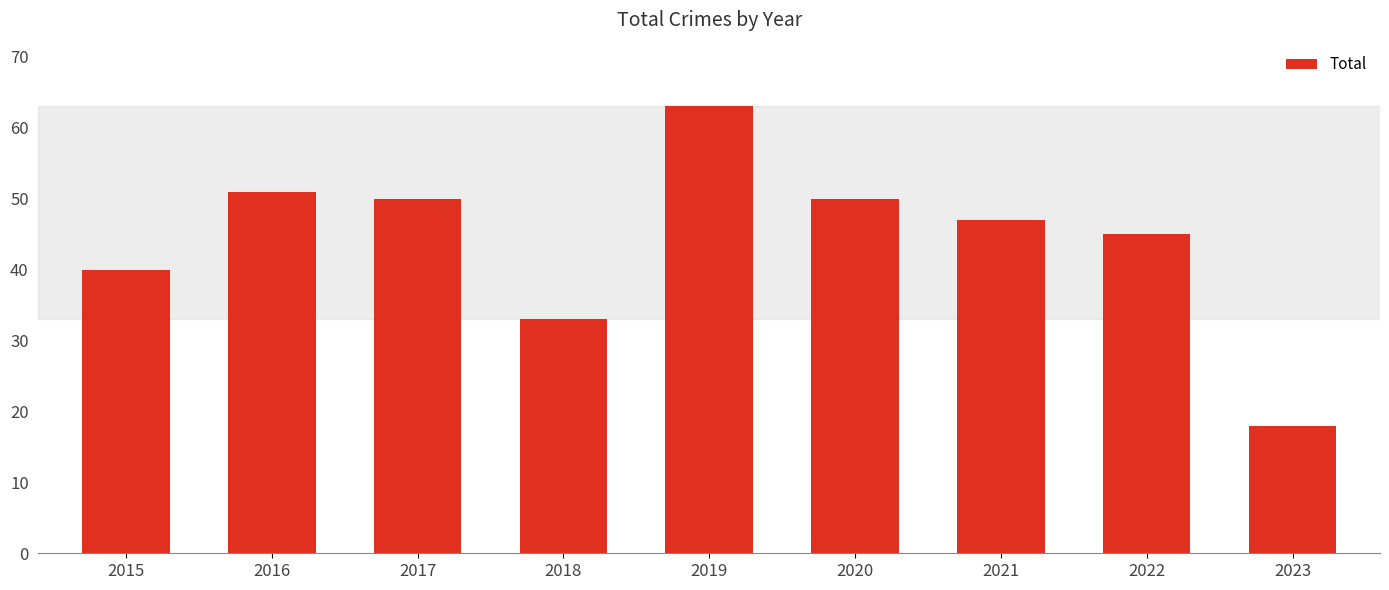

Between 2016 and 2017, which is larger?

2016